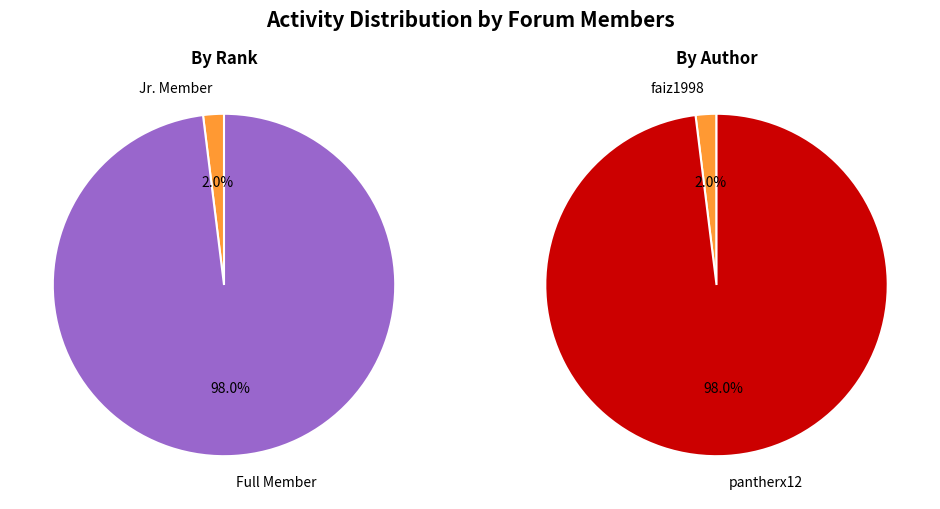

True or false: msg34076743 accounts for 84% of the total.

False